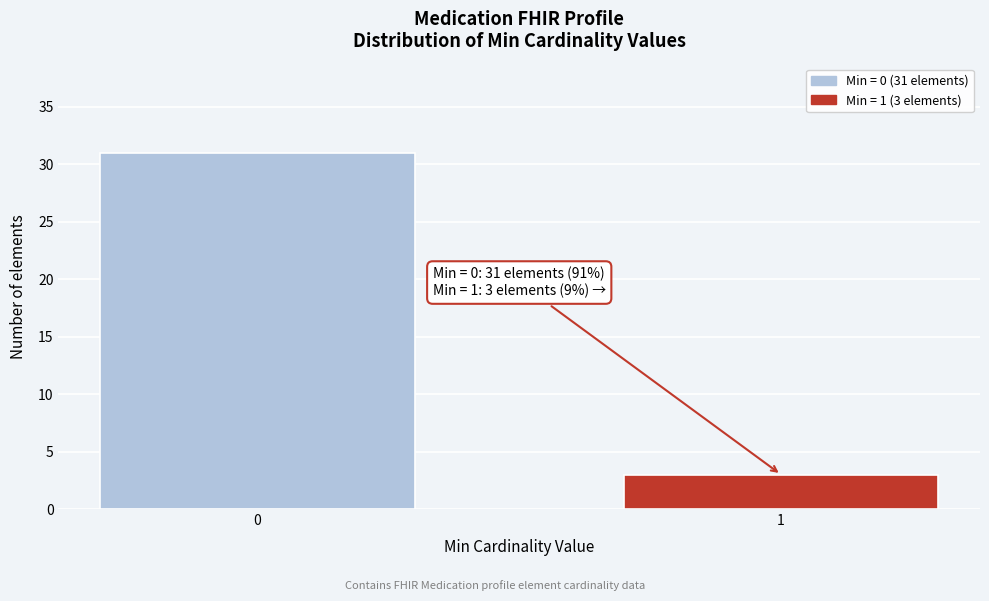

Reading left to right, extract all data points from this chart.

31	3